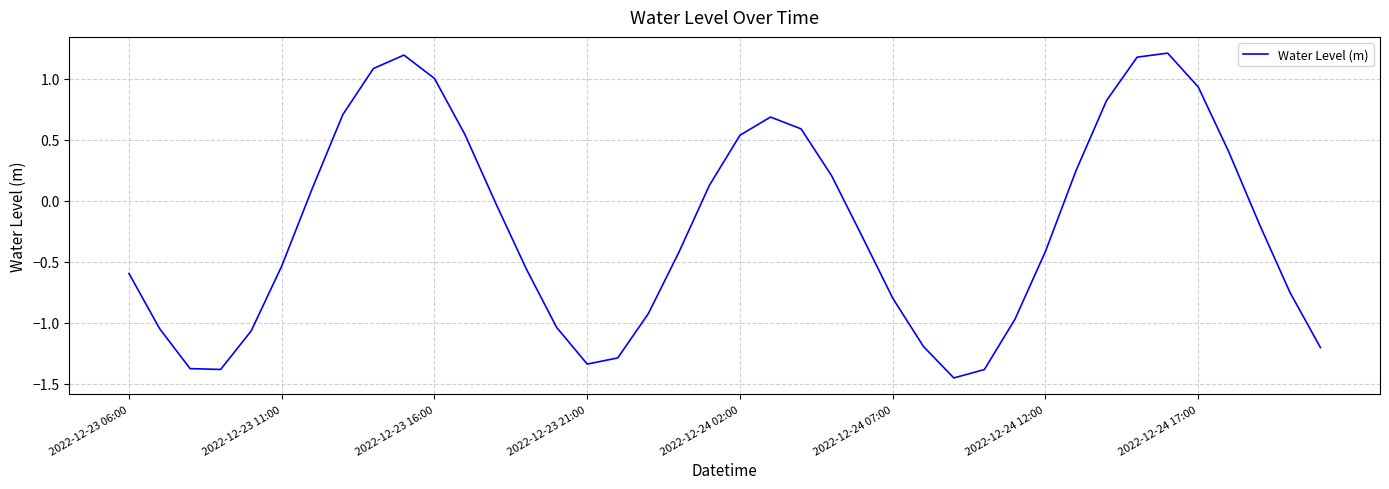

What is the minimum value shown in the chart?

-1.5